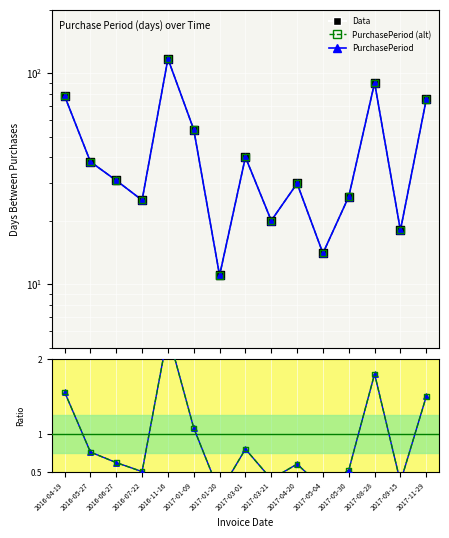

Approximately how many times larger is the value at 2017-05-30 compared to 2017-01-09?

0.5